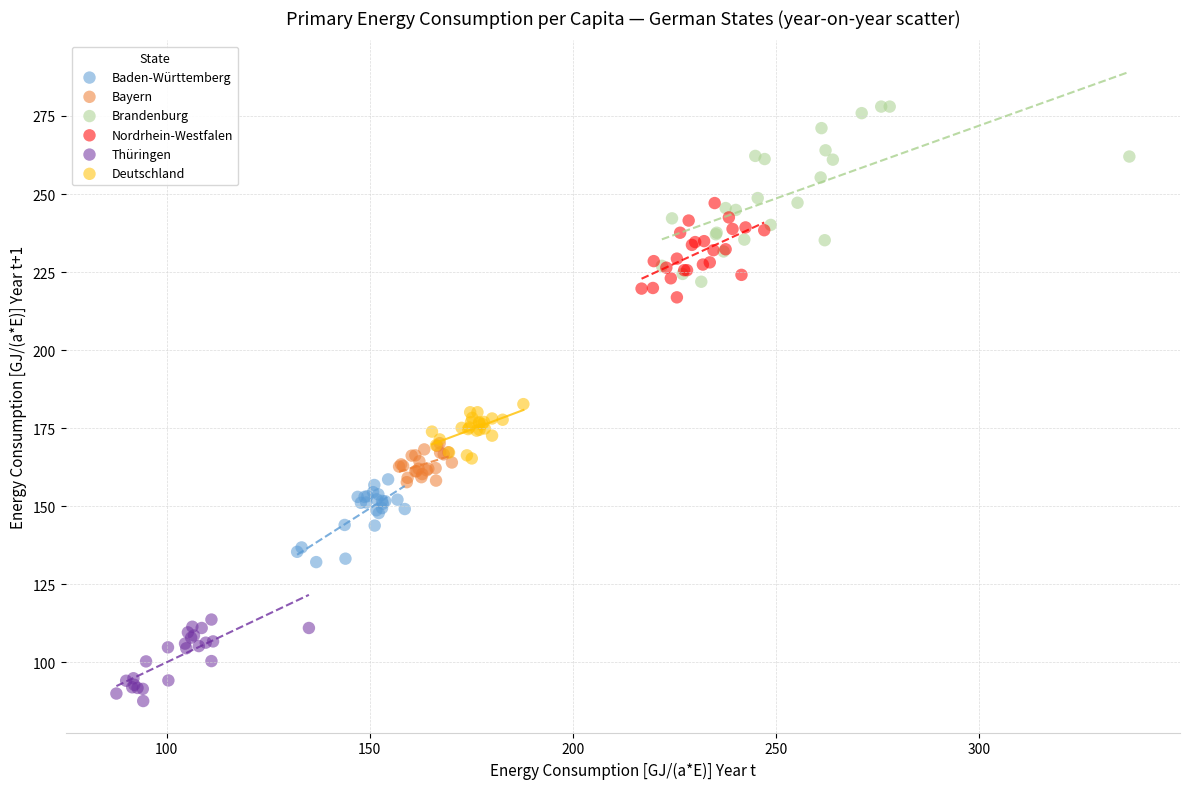

Which series has the widest spread of Y values?

Brandenburg